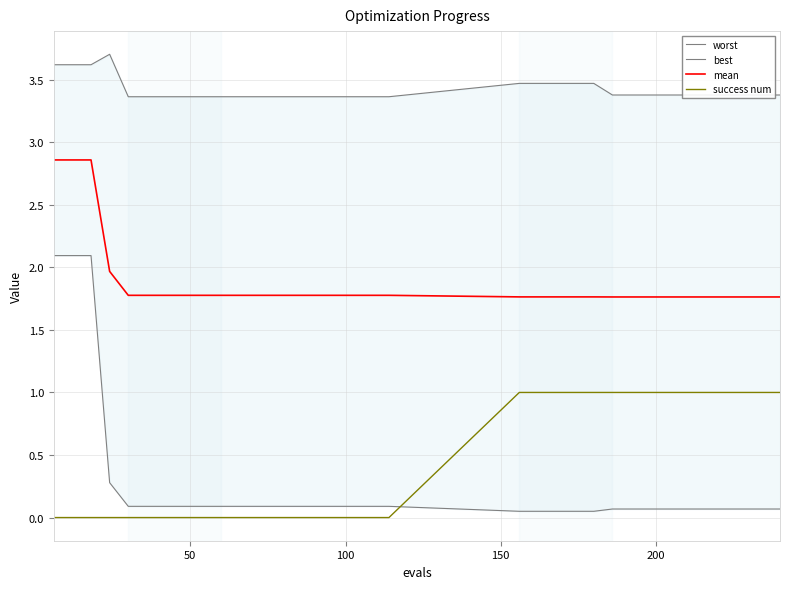

True or false: success num and mean cross at least once.

False